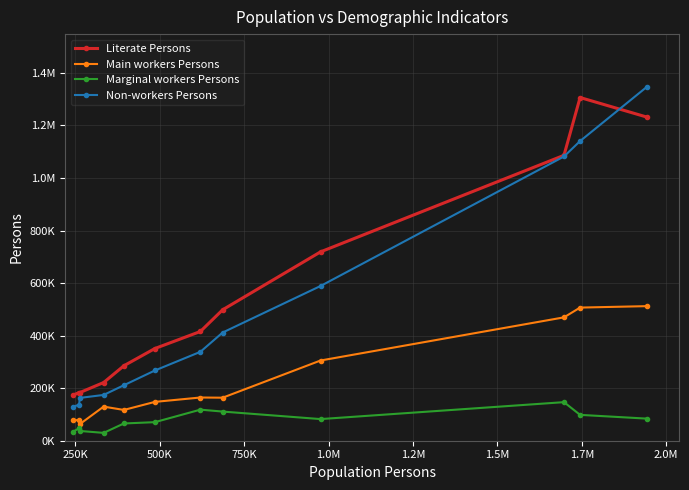

What are all the series names shown in the legend?

Literate Persons, Main workers Persons, Marginal workers Persons, Non-workers Persons